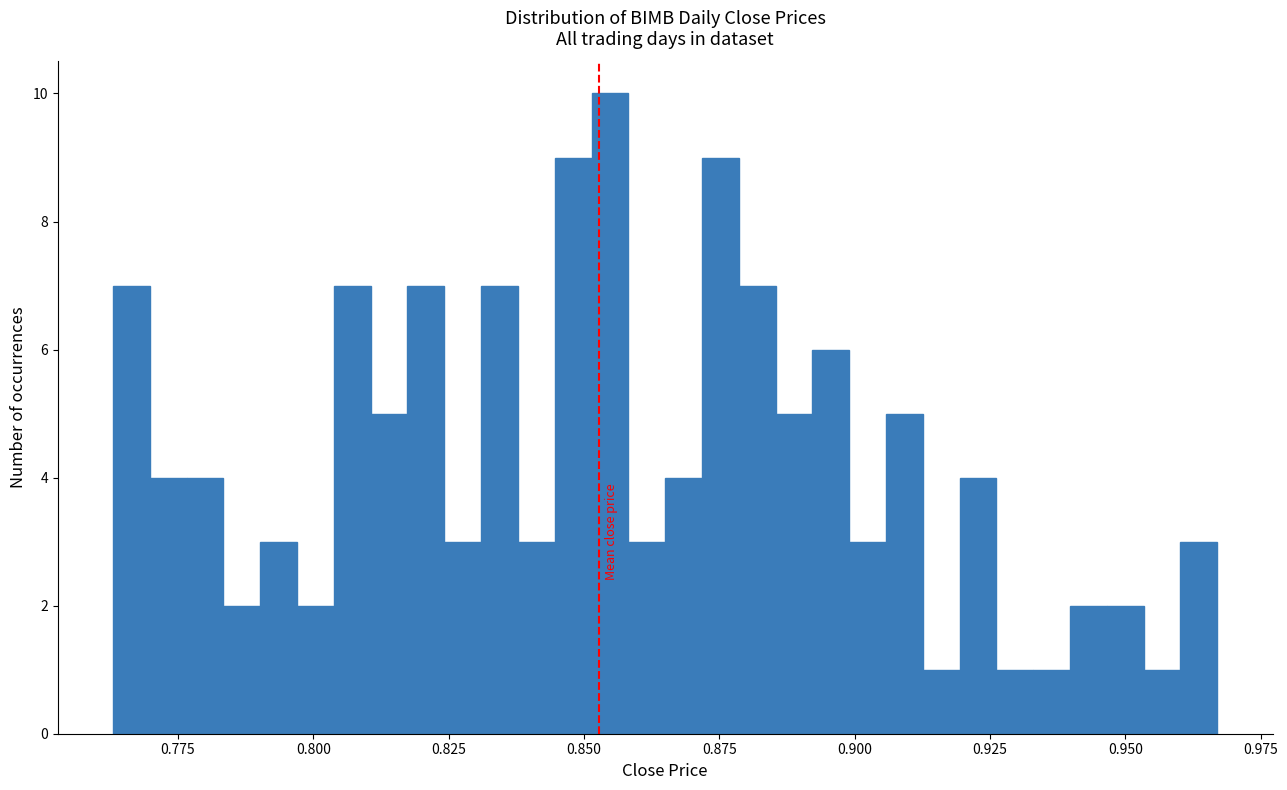

Around what value on the x-axis is the tallest bar? Give the approximate position of its centre, as read against the axis.

0.855